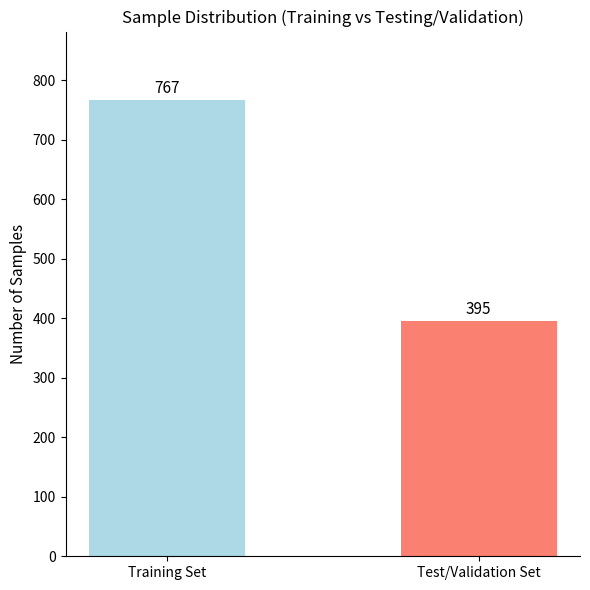

List the labels in order of value, largest first.

Training Set, Test/Validation Set